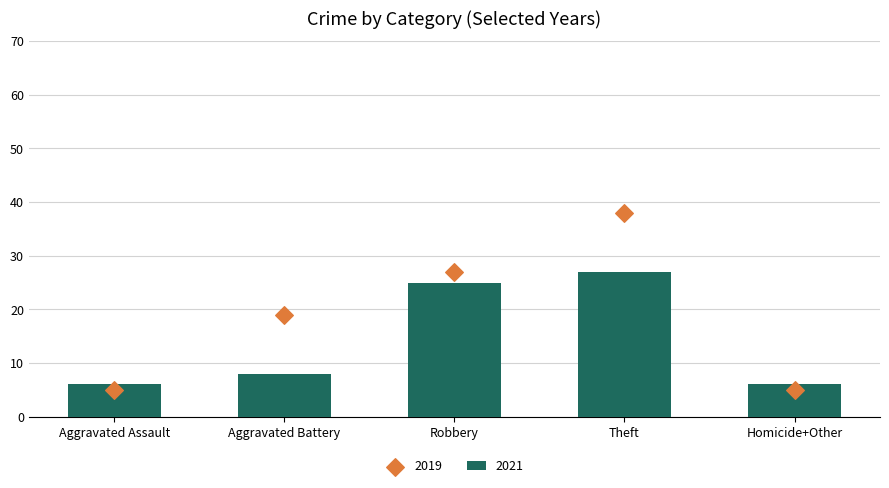

At which category is the sum across all series the highest?

Theft